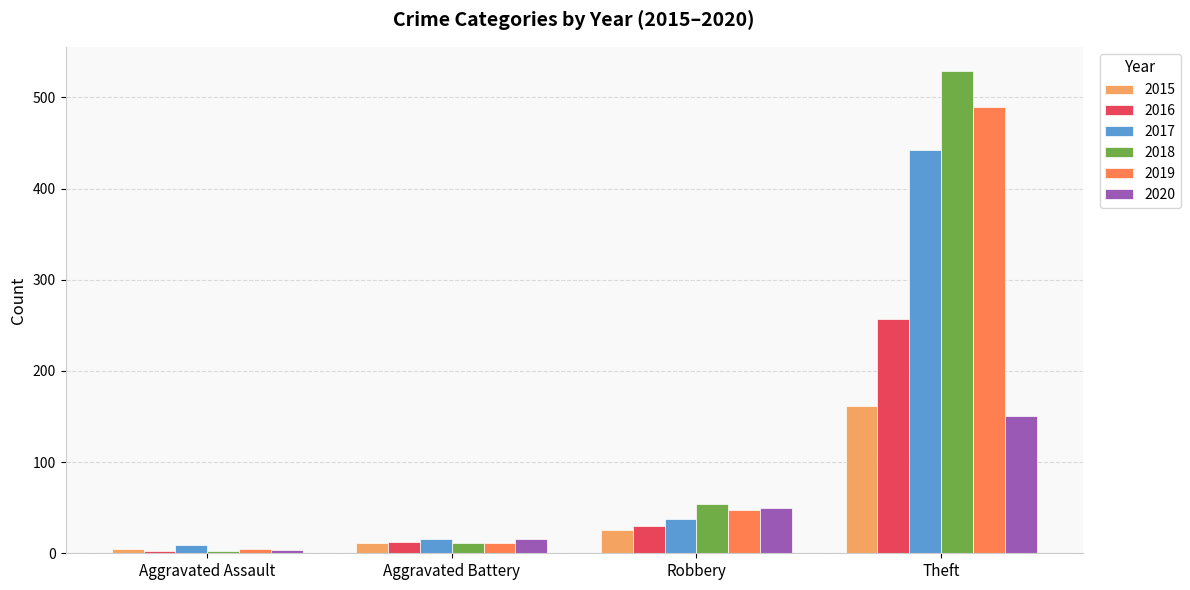

Does the chart contain stacked bars?

No